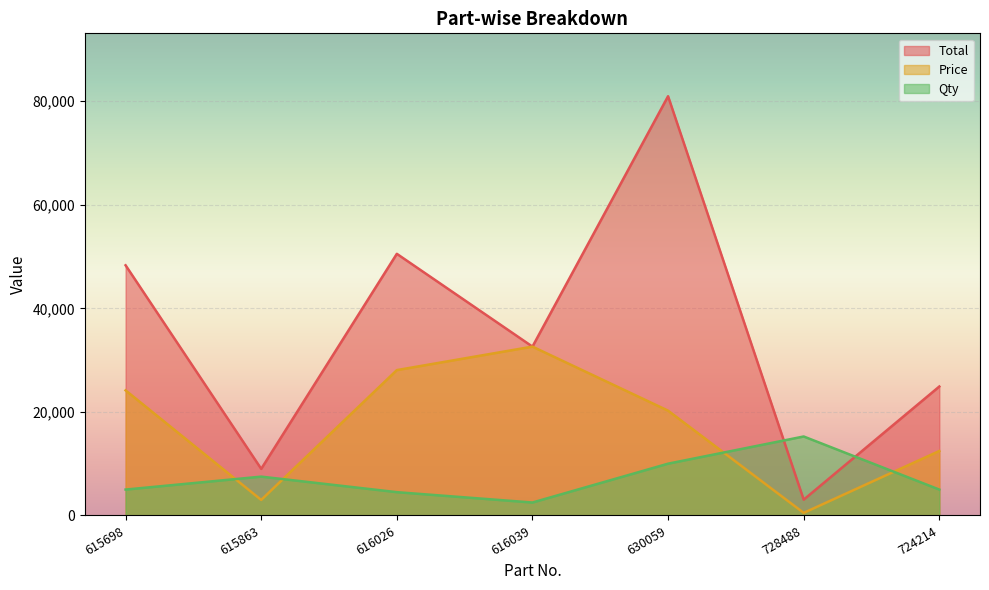

What is the difference between the maximum and minimum values in the Price series?

32105